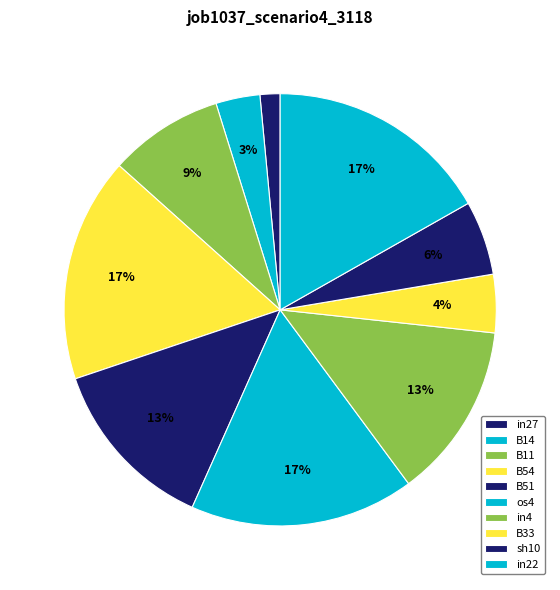

The os4 slice represents 26% of the pie. True or false?

False